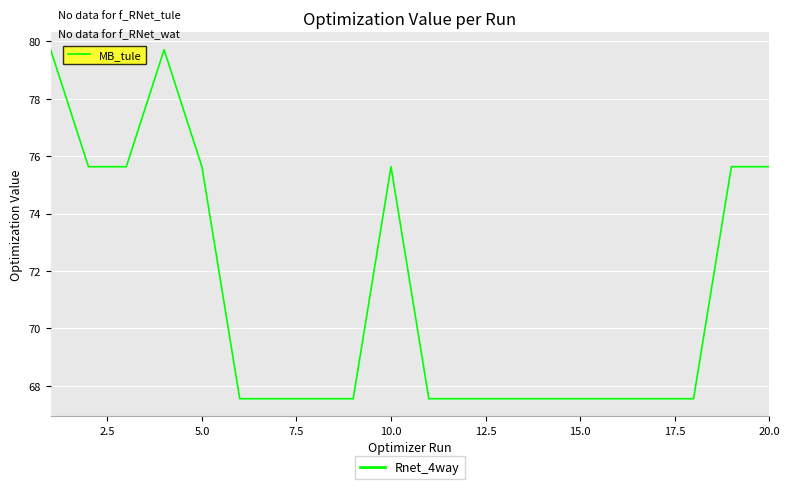

What is the difference between the values at 5.0 and 26?

8.1